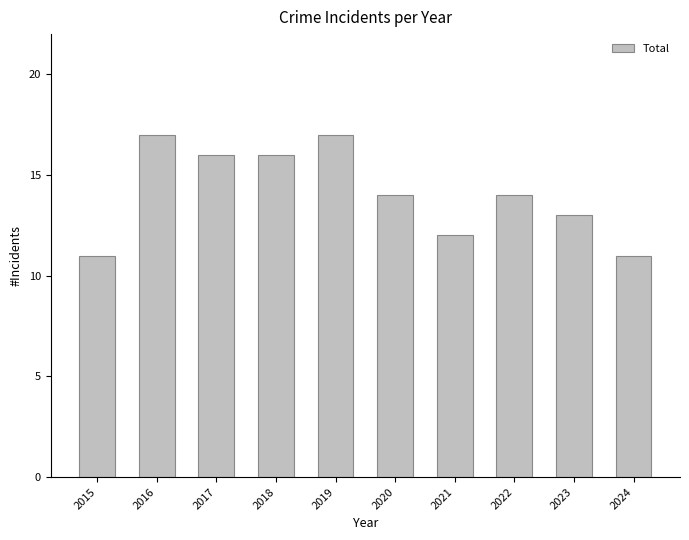

At which label does the data first exceed 14?

2016